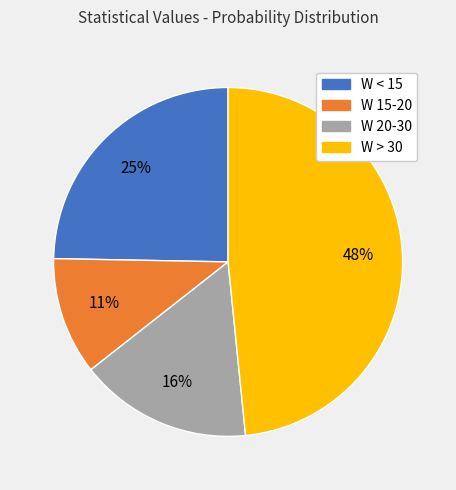

To the nearest percent, what is the difference between the W < 15 and W 20-30 slice percentages?

9%